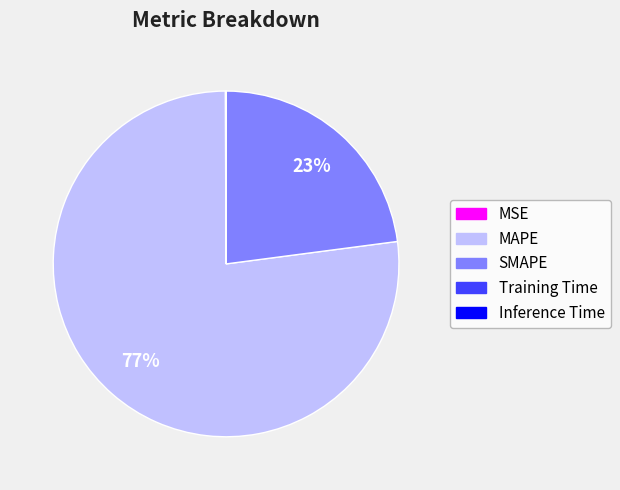

What percentage is the SMAPE slice, to the nearest percent?

23%